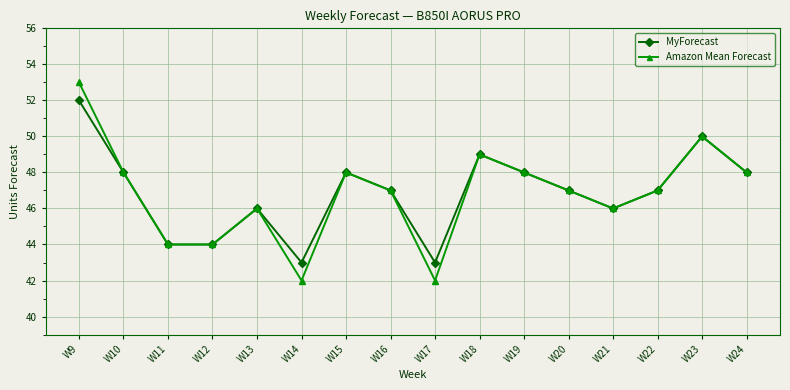

What is the minimum value for Amazon Mean Forecast?

42